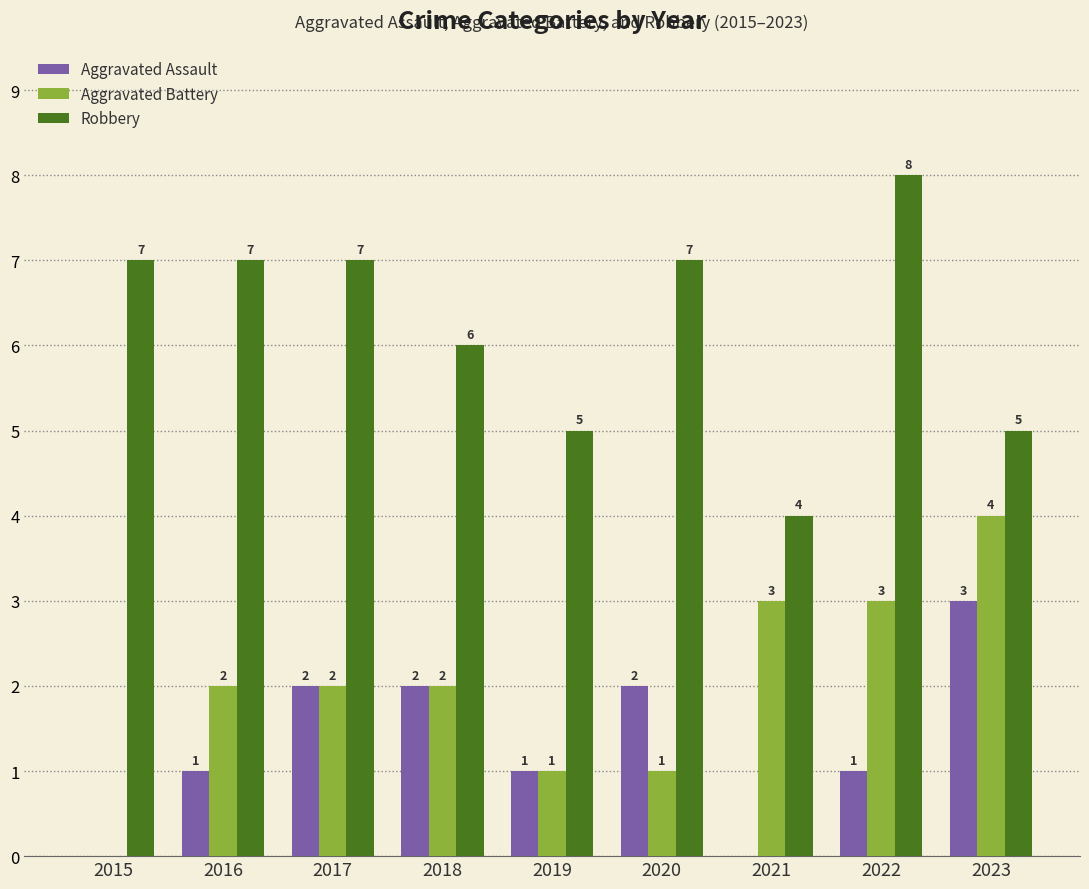

What is the sum of the Aggravated Assault values at 2016 and 2017?

3